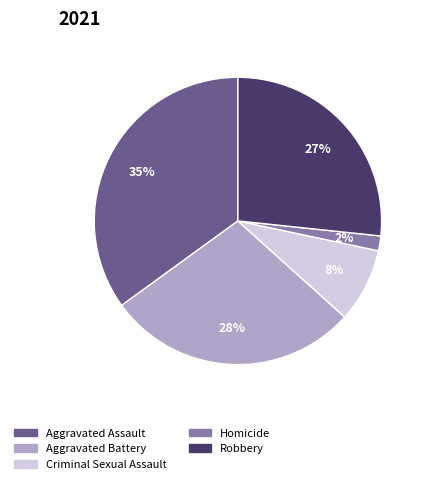

True or false: Homicide accounts for 7% of the total.

False